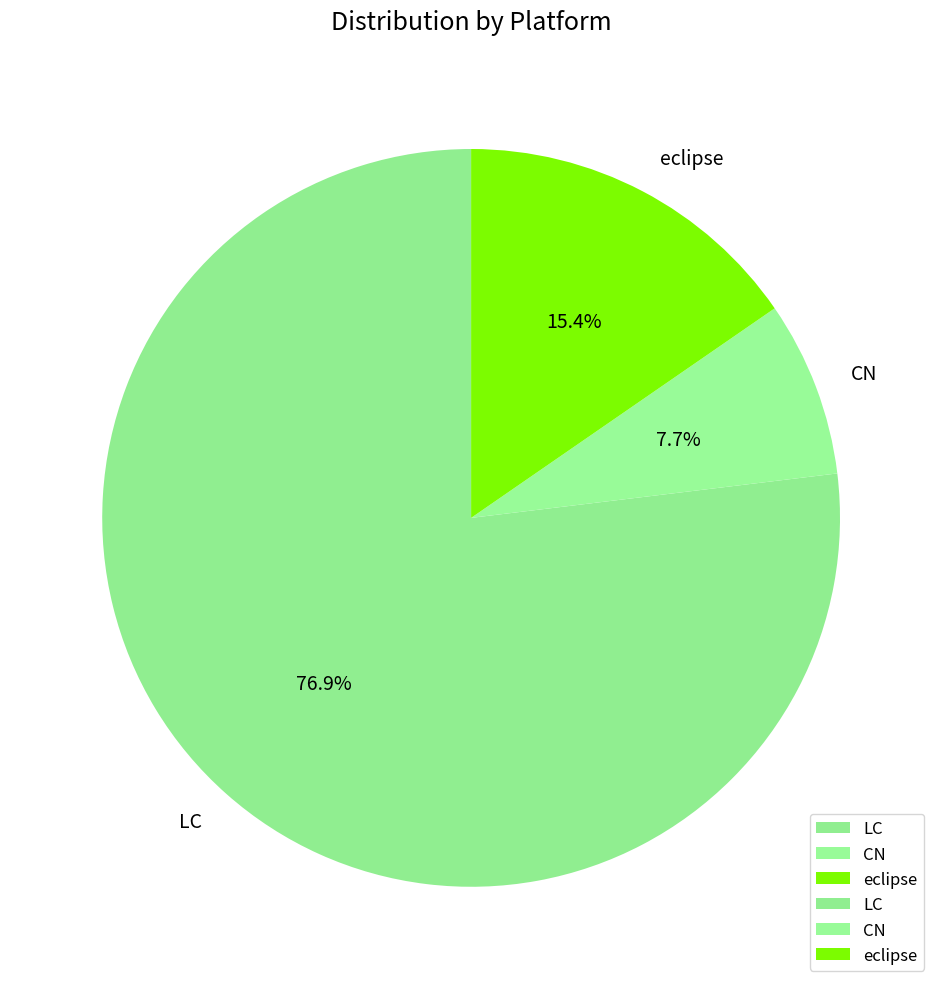

To the nearest percent, what portion does eclipse represent?

15%